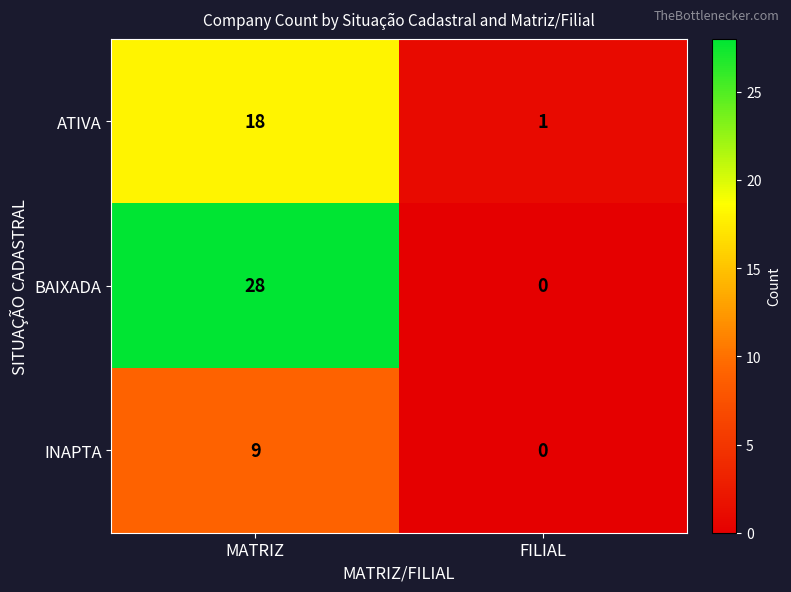

What is the difference between the maximum and minimum values in the ATIVA series?

17